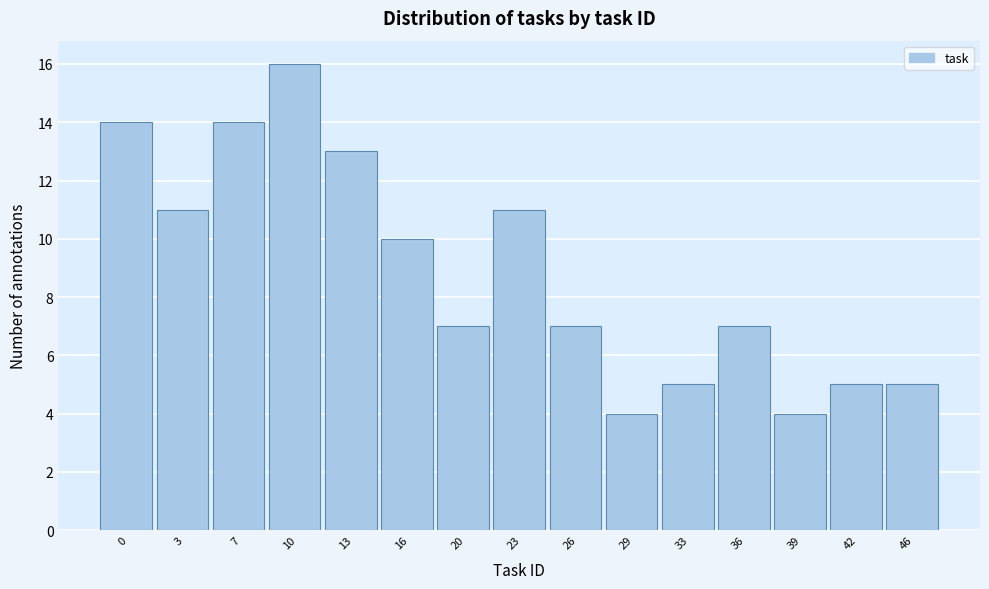

Reading left to right, transcribe all the data shown in this chart.

0=14	3=11	7=14	10=16	13=13	16=10	20=7	23=11	26=7	29=4	33=5	36=7	39=4	42=5	46=5